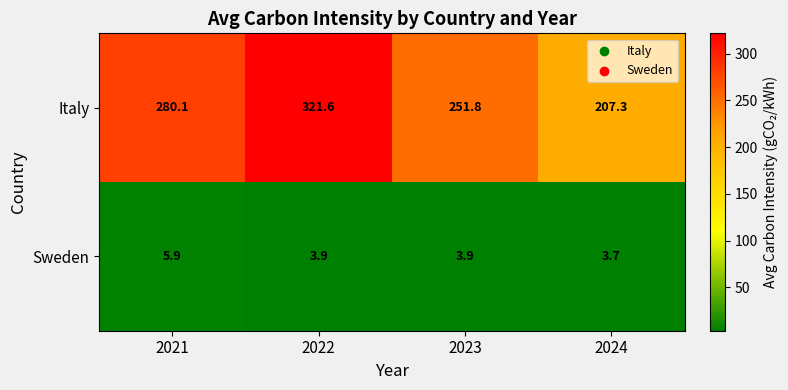

Reading left to right, transcribe all the data shown in this chart.

Italy: 280.1	321.6	251.8	207.3
Sweden: 5.9	3.9	3.9	3.7